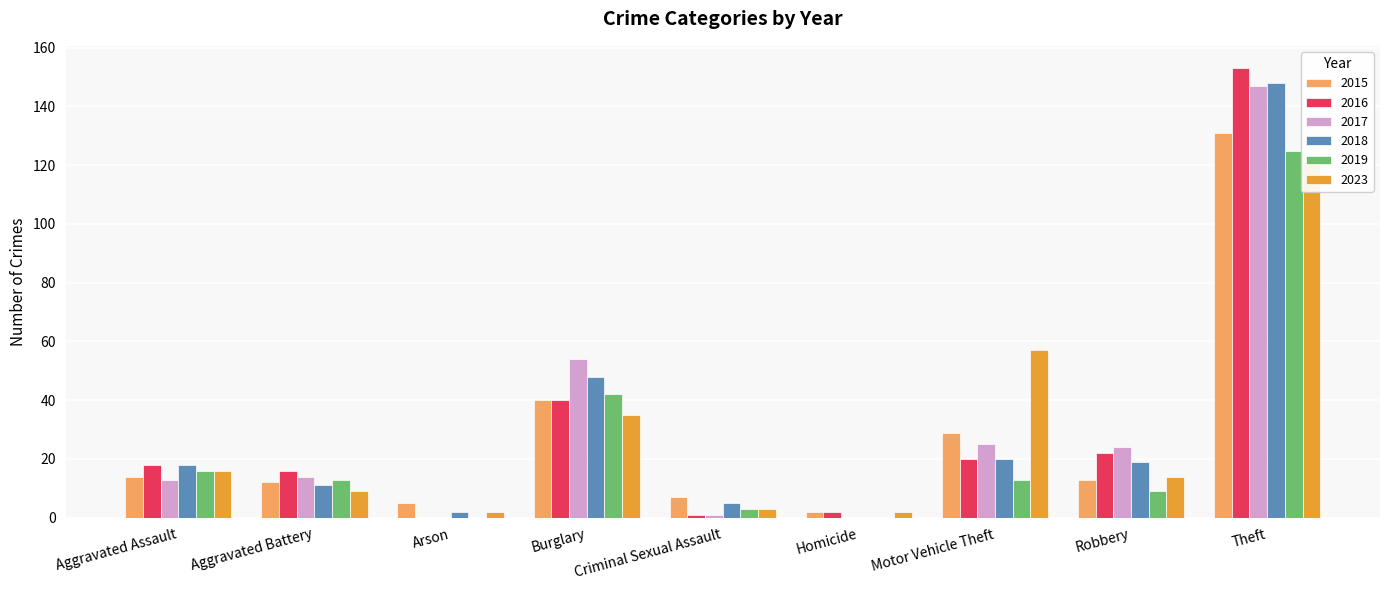

Reading left to right, what are all the values shown in this chart?

2015: Aggravated Assault=14	Aggravated Battery=12	Arson=5	Burglary=40	Criminal Sexual Assault=7	Homicide=2	Motor Vehicle Theft=29	Robbery=13	Theft=131	Total=253
2016: Aggravated Assault=18	Aggravated Battery=16	Arson=0	Burglary=40	Criminal Sexual Assault=1	Homicide=2	Motor Vehicle Theft=20	Robbery=22	Theft=153	Total=272
2017: Aggravated Assault=13	Aggravated Battery=14	Arson=0	Burglary=54	Criminal Sexual Assault=1	Homicide=0	Motor Vehicle Theft=25	Robbery=24	Theft=147	Total=278
2018: Aggravated Assault=18	Aggravated Battery=11	Arson=2	Burglary=48	Criminal Sexual Assault=5	Homicide=0	Motor Vehicle Theft=20	Robbery=19	Theft=148	Total=271
2019: Aggravated Assault=16	Aggravated Battery=13	Arson=0	Burglary=42	Criminal Sexual Assault=3	Homicide=0	Motor Vehicle Theft=13	Robbery=9	Theft=125	Total=221
2023: Aggravated Assault=16	Aggravated Battery=9	Arson=2	Burglary=35	Criminal Sexual Assault=3	Homicide=2	Motor Vehicle Theft=57	Robbery=14	Theft=121	Total=259